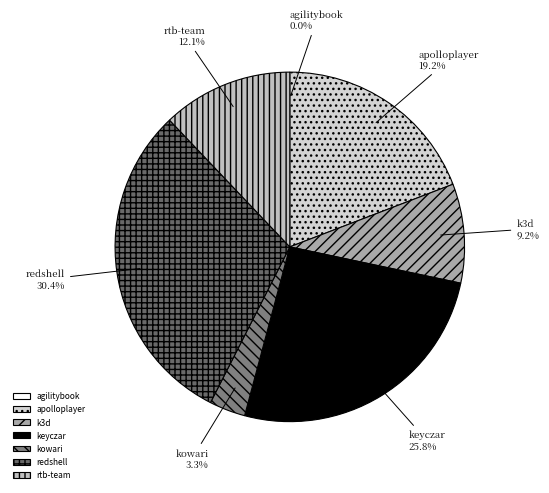

Which slice is the largest?

redshell